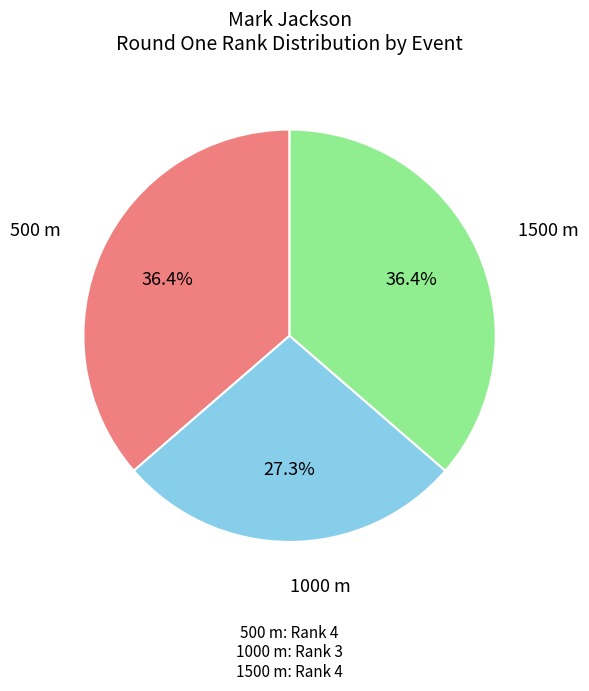

How many slices are in this pie chart?

3